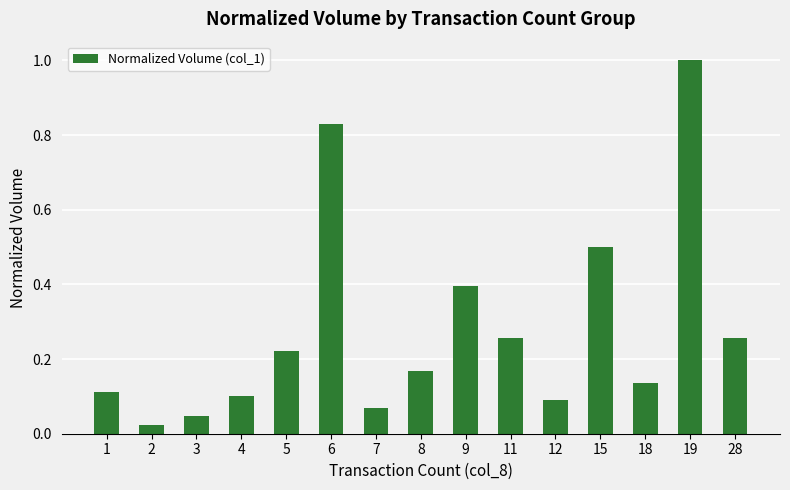

What is the greatest value displayed?

1.0